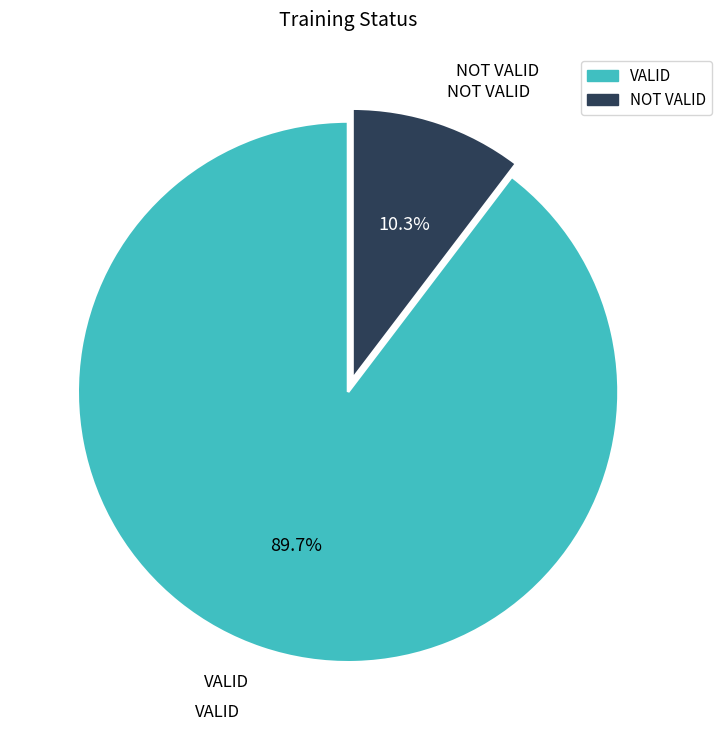

Is it true that VALID is 80% of the pie?

False